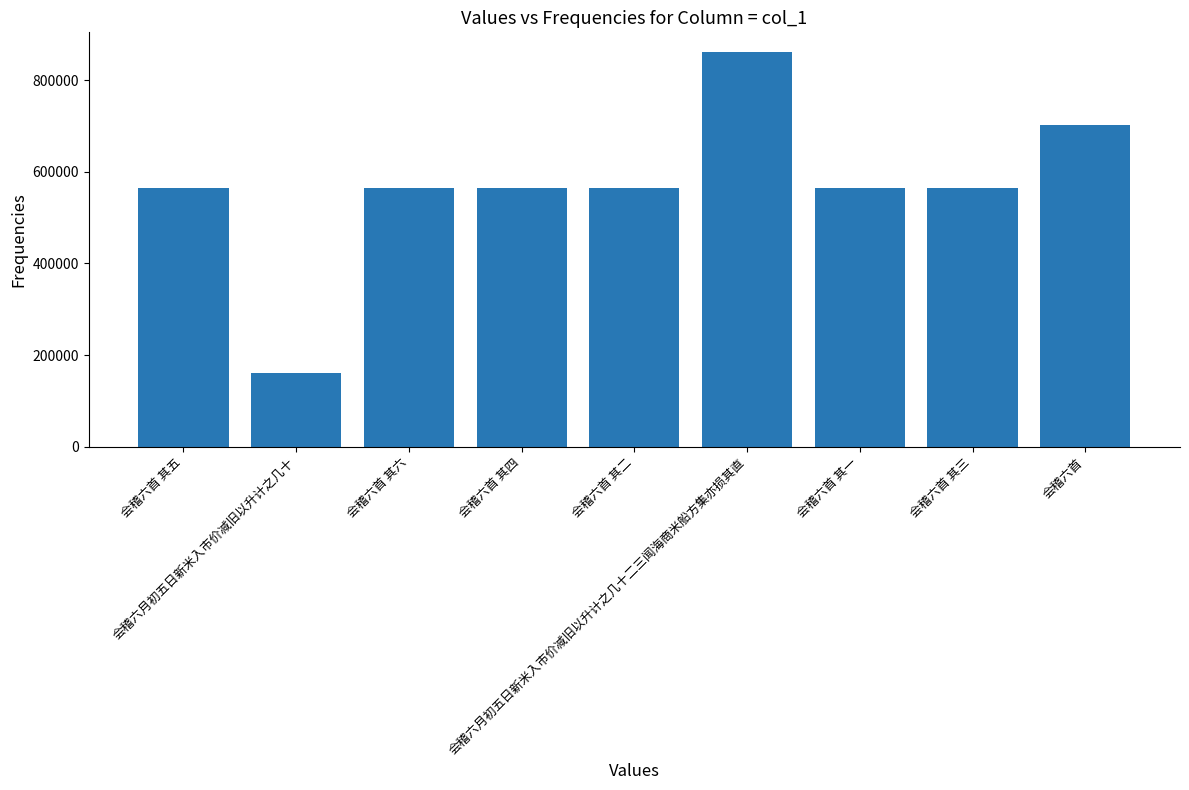

Which label corresponds to the smallest value in the chart?

会稽六月初五日新米入市价减旧以升计之几十